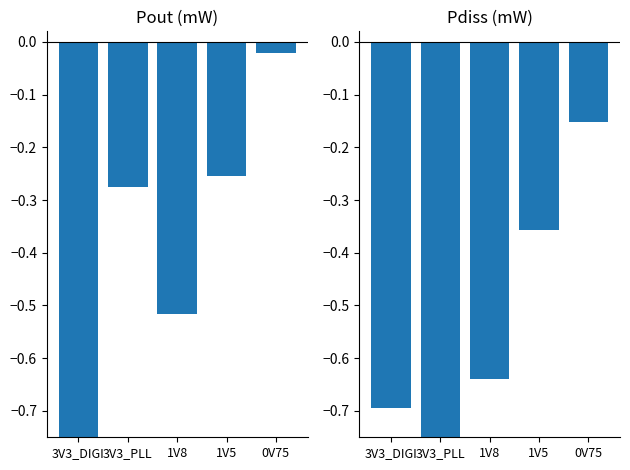

Which series changed the most between 3V3_DIGI and 0V75?

Pout (mW)